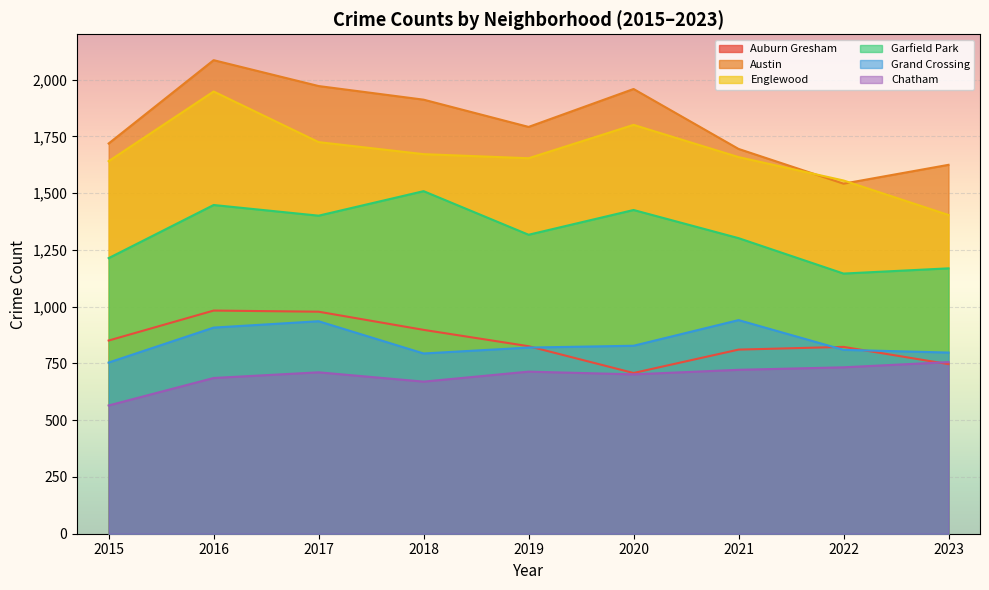

What is the sum of the Austin values at 2022 and 2020?

3501